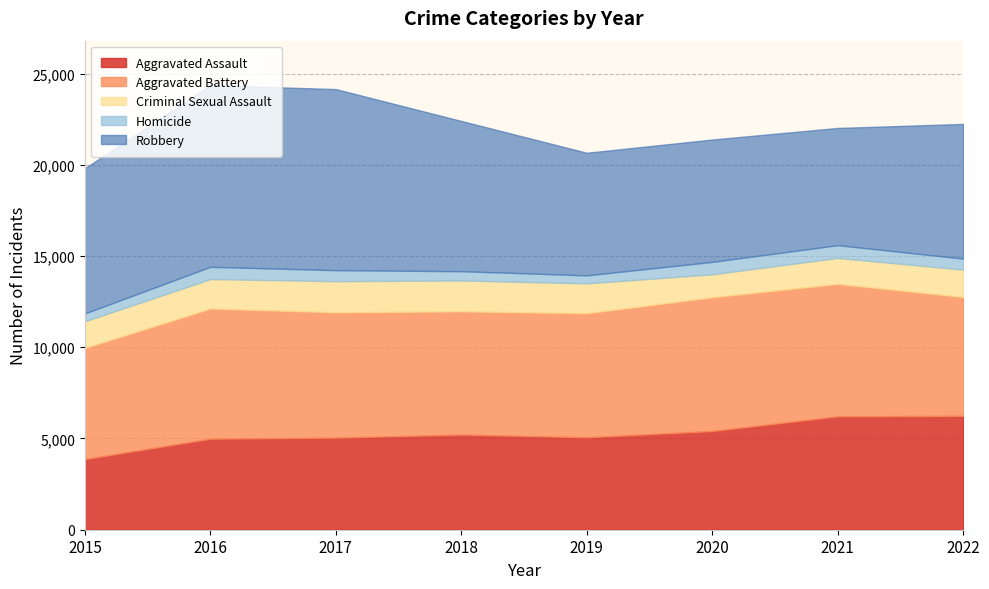

How many lines are shown in the chart?

5